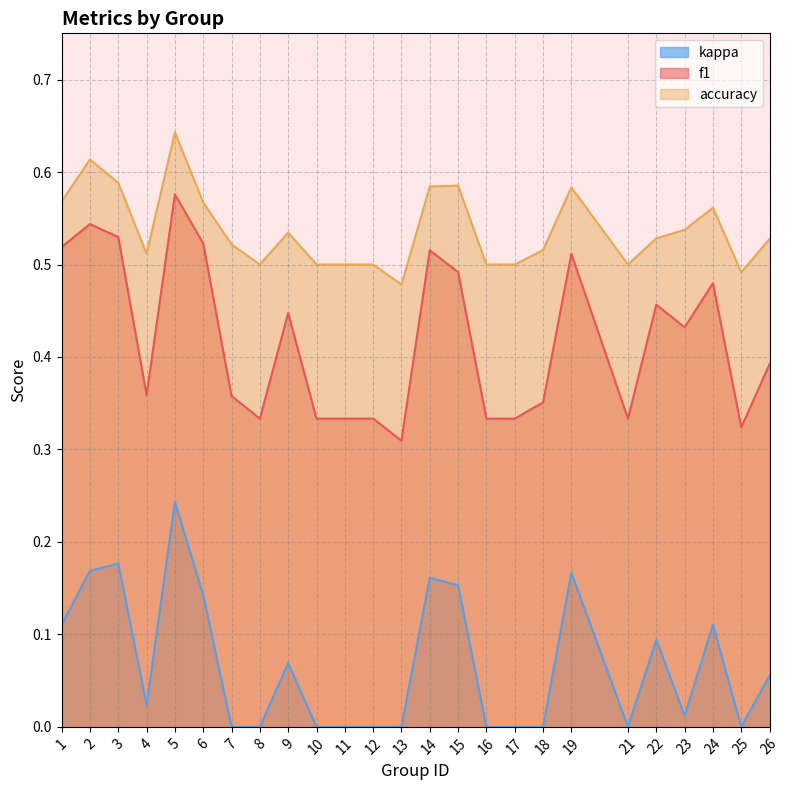

What is the average value of the f1 series?

0.4